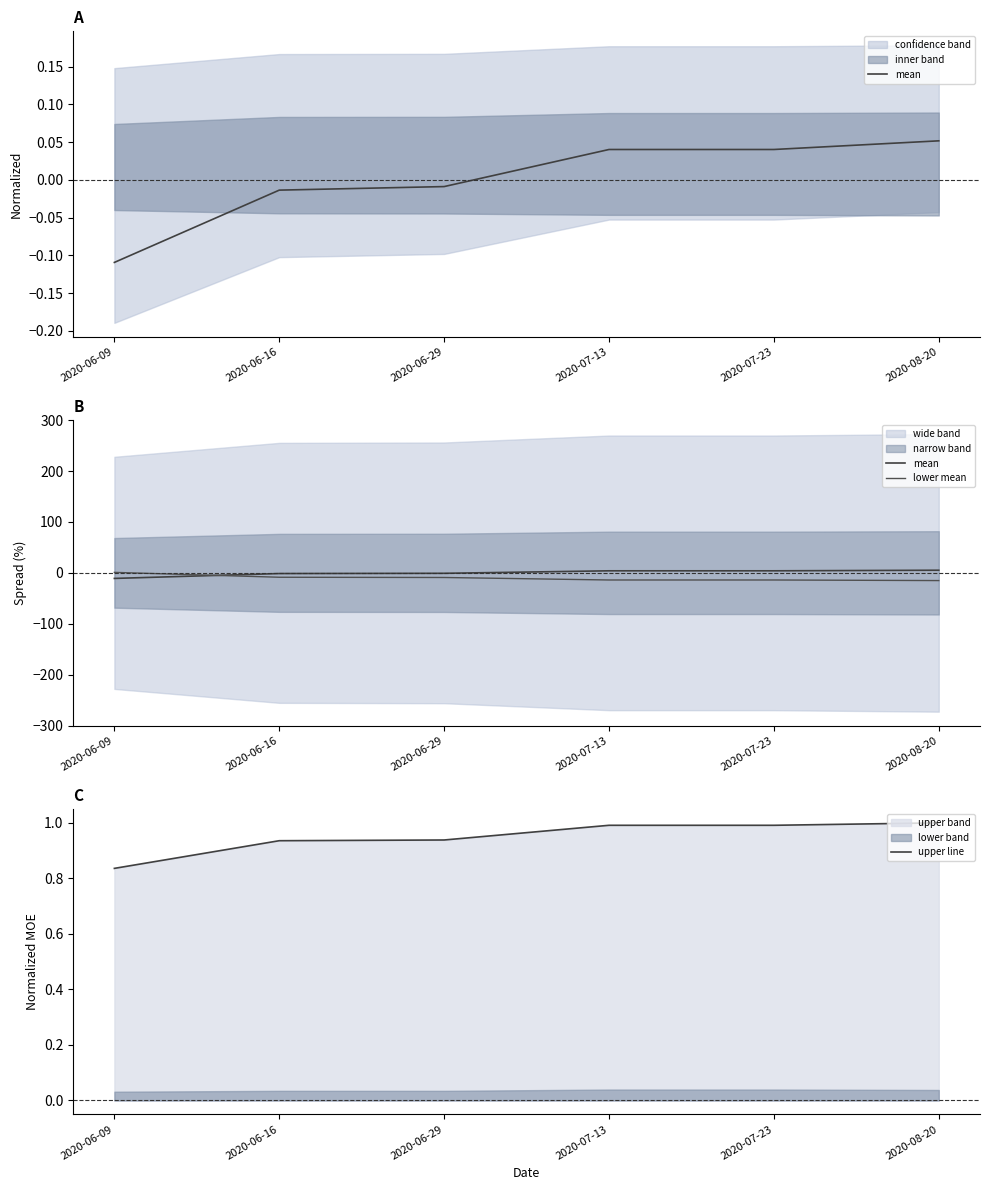

What is the value of the upper line point at the 6th from the left?

1.0